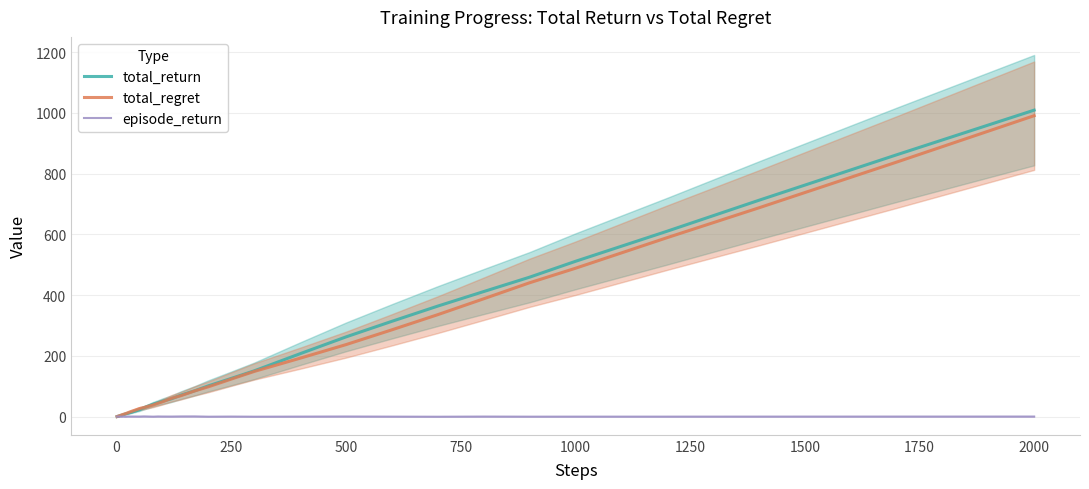

Which category has the highest value in the total_return series?

2000